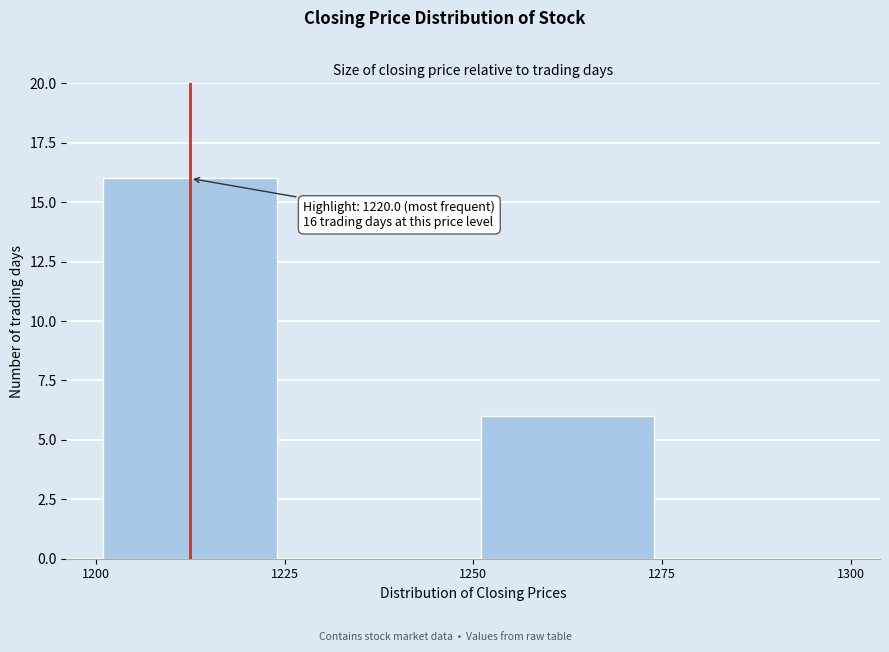

Over which range of the x-axis is the bar tallest?

1200 to 1225